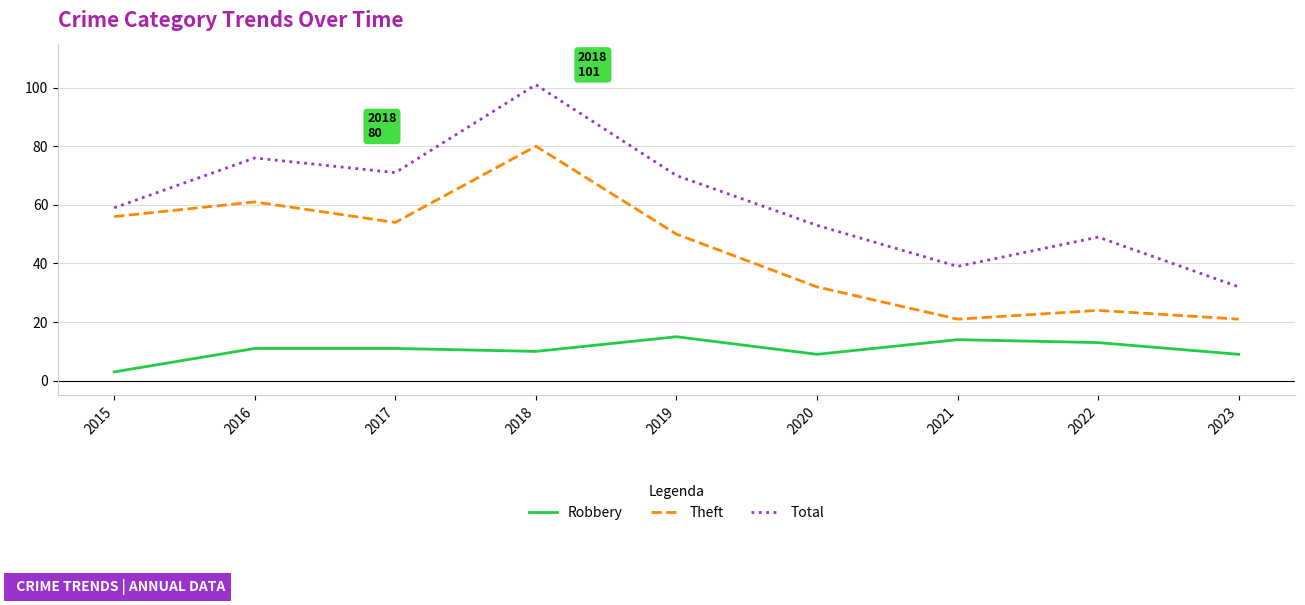

Is it true that Theft equals 21 at 2015?

False